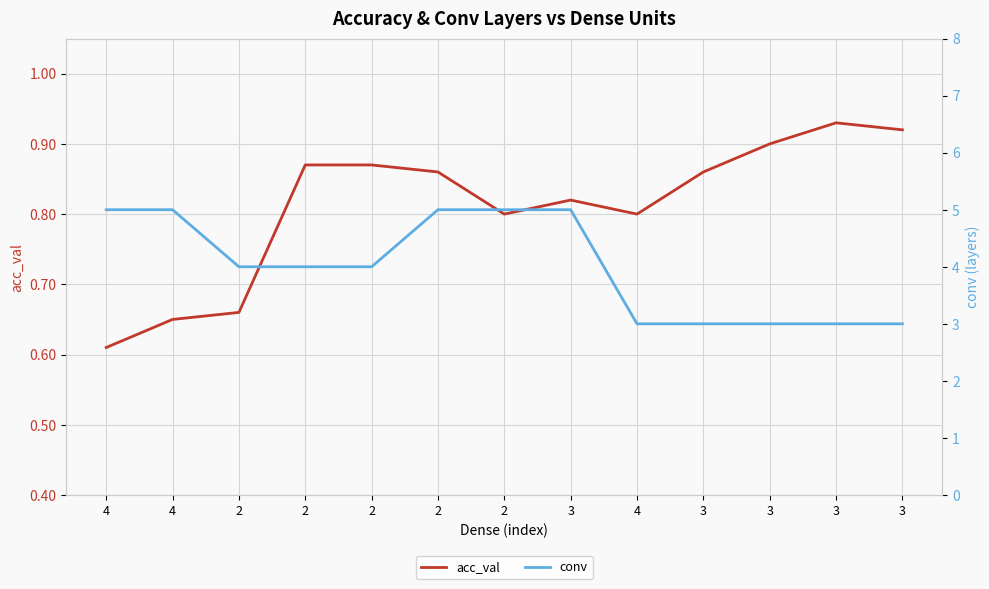

What is the difference between the maximum and minimum values in the acc_val series?

0.3